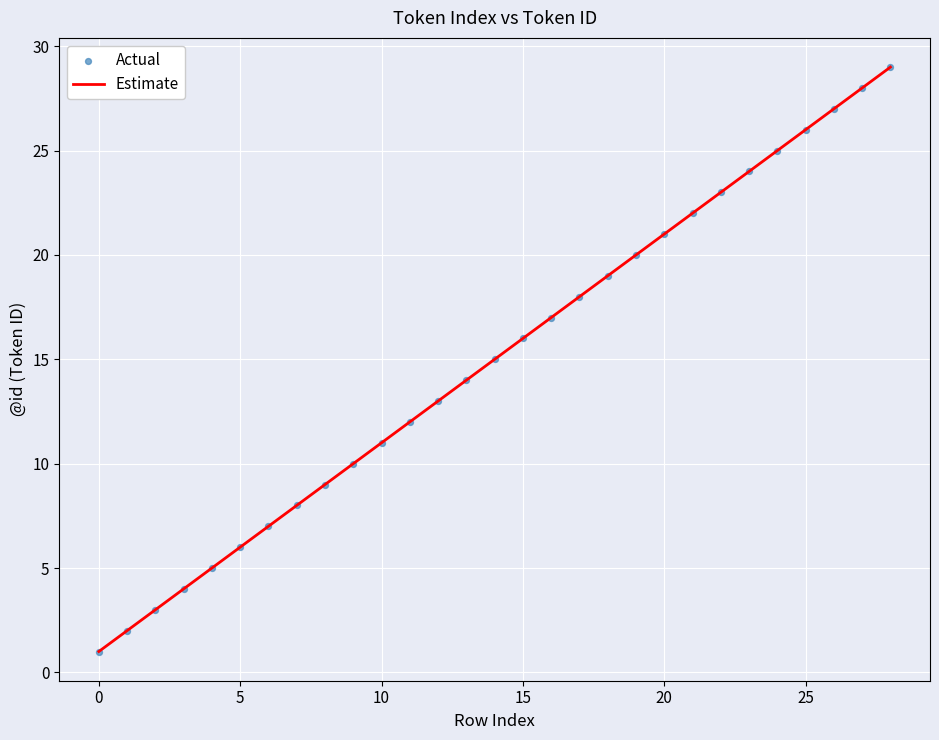

What is the maximum value shown in the chart?

29.0